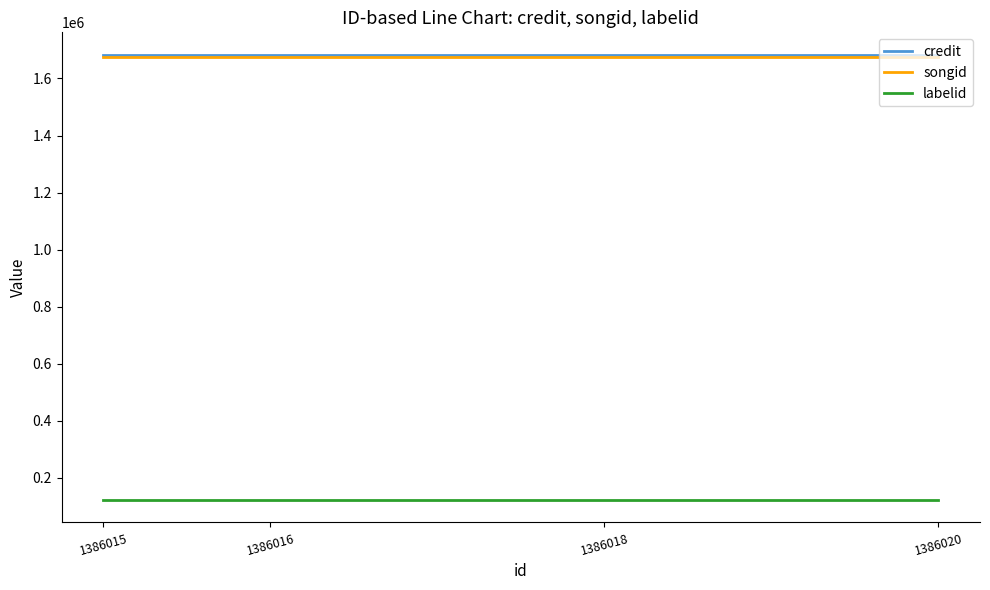

What is the spread (max minus min) of values at 1386020?

1562039